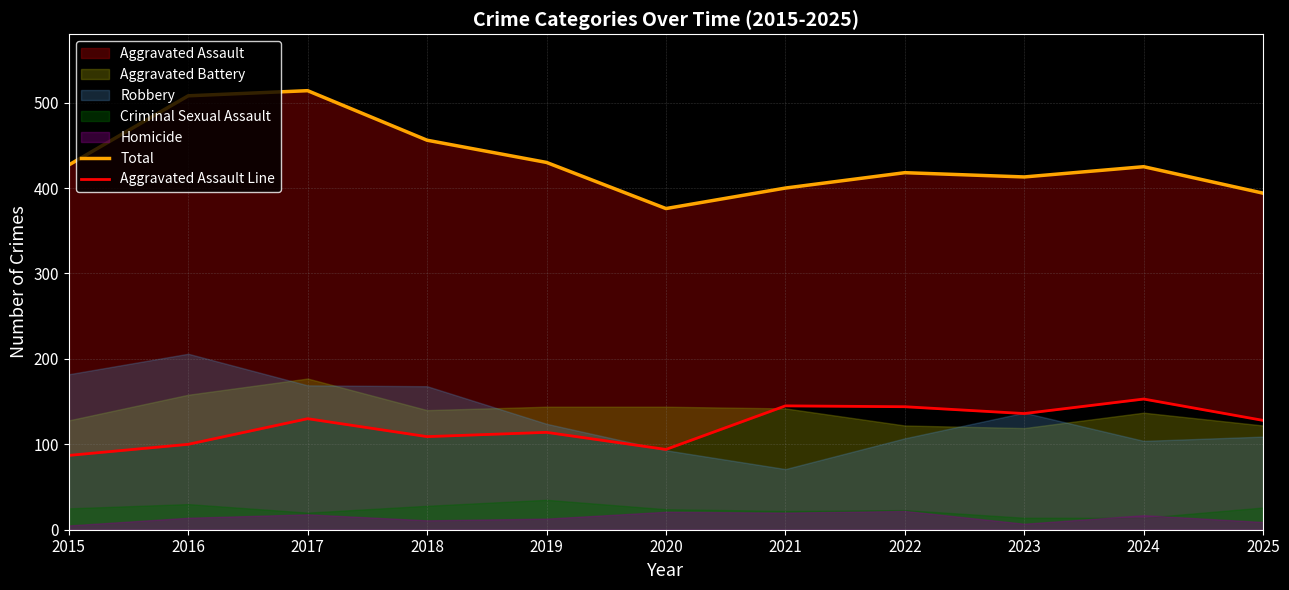

Reading left to right, list all the values displayed in this chart.

Total: 2015=427	2016=508	2017=514	2018=456	2019=430	2020=376	2021=400	2022=418	2023=413	2024=425	2025=394
Aggravated Assault Line: 2015=87	2016=100	2017=130	2018=109	2019=114	2020=94	2021=145	2022=144	2023=136	2024=153	2025=128